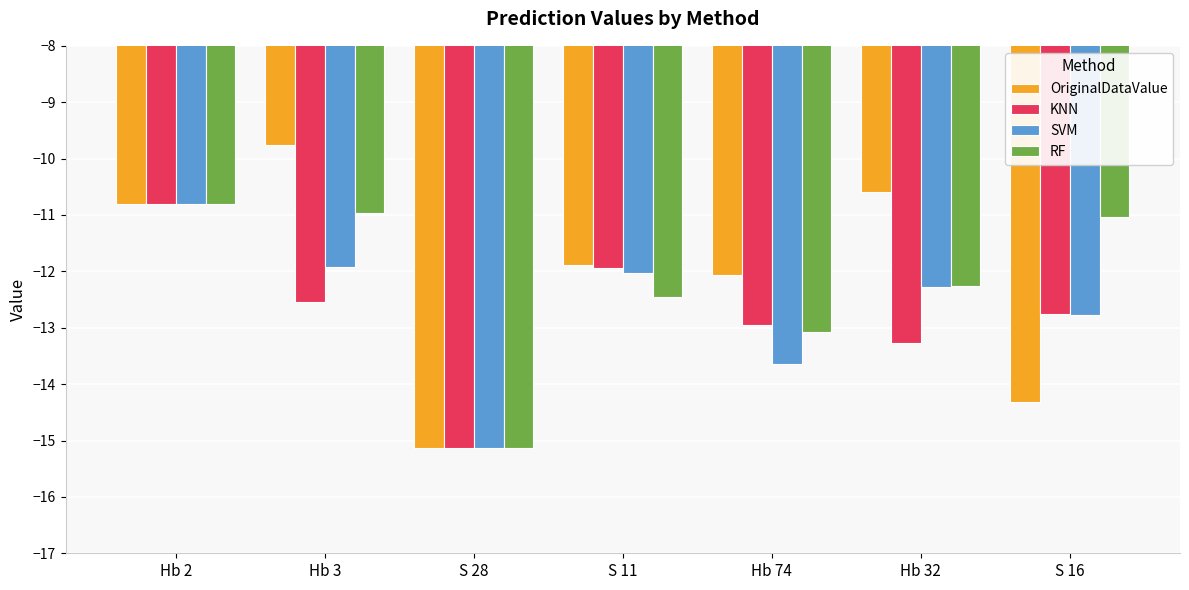

True or false: RF has a value of -20.4 at S 11.

False